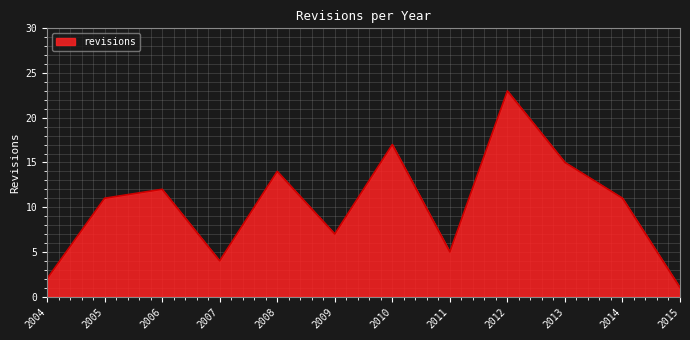

Which label corresponds to the smallest value in the chart?

2015